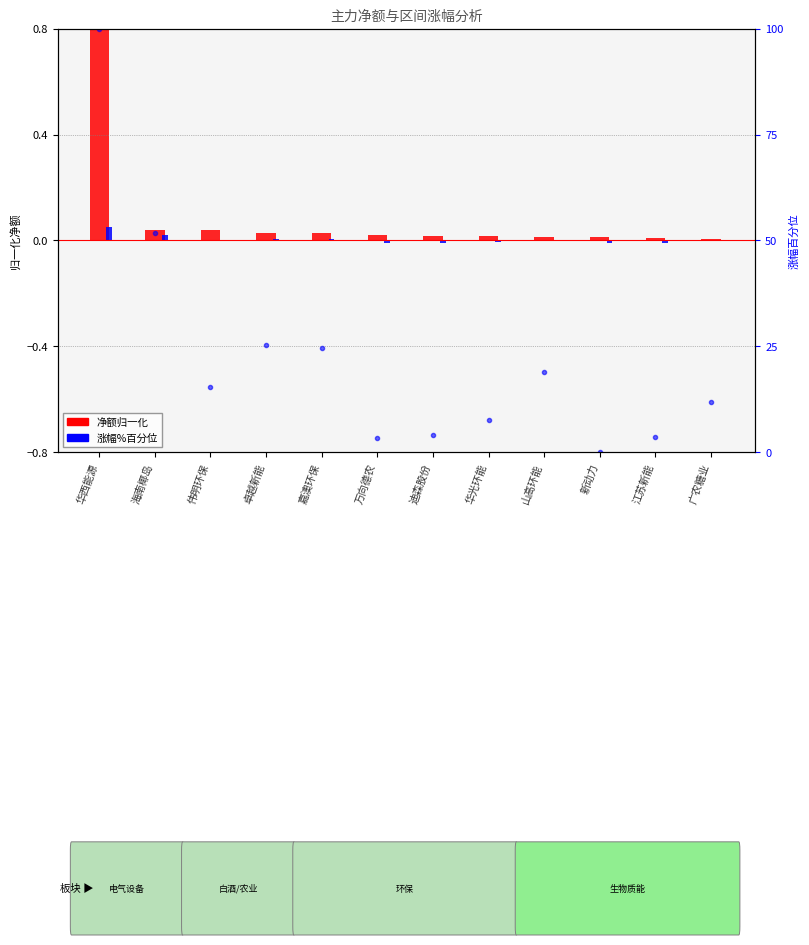

Reading left to right, list all the values displayed in this chart.

净额归一化: 华西能源=0.8	海南椰岛=0.0	伟明环保=0.0	卓越新能=0.0	嘉澳环保=0.0	万向德农=0.0	迪森股份=0.0	华光环能=0.0	山高环能=0.0	新动力=0.0	江苏新能=0.0	广农糖业=0.0
涨幅%: 华西能源=0.1	海南椰岛=0.0	伟明环保=-0.0	卓越新能=0.0	嘉澳环保=0.0	万向德农=-0.0	迪森股份=-0.0	华光环能=-0.0	山高环能=0.0	新动力=-0.0	江苏新能=-0.0	广农糖业=-0.0